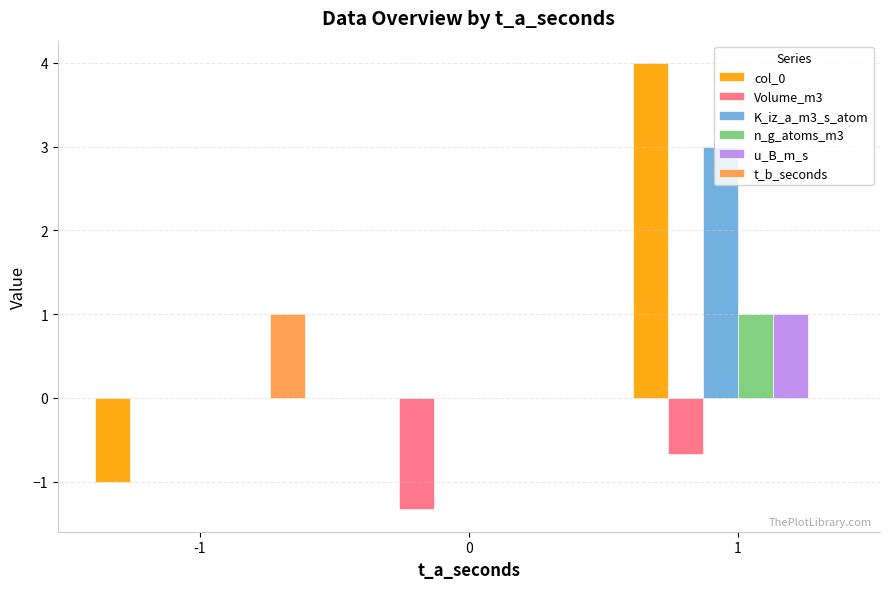

Reading left to right, what are all the values shown in this chart?

col_0: -1.0	0.0	4.0
Volume_m3: 0.0	-1.3	-0.7
K_iz_a_m3_s_atom: 0.0	0.0	3.0
n_g_atoms_m3: 0.0	0.0	1.0
u_B_m_s: 0.0	0.0	1.0
t_b_seconds: 1.0	0.0	0.0